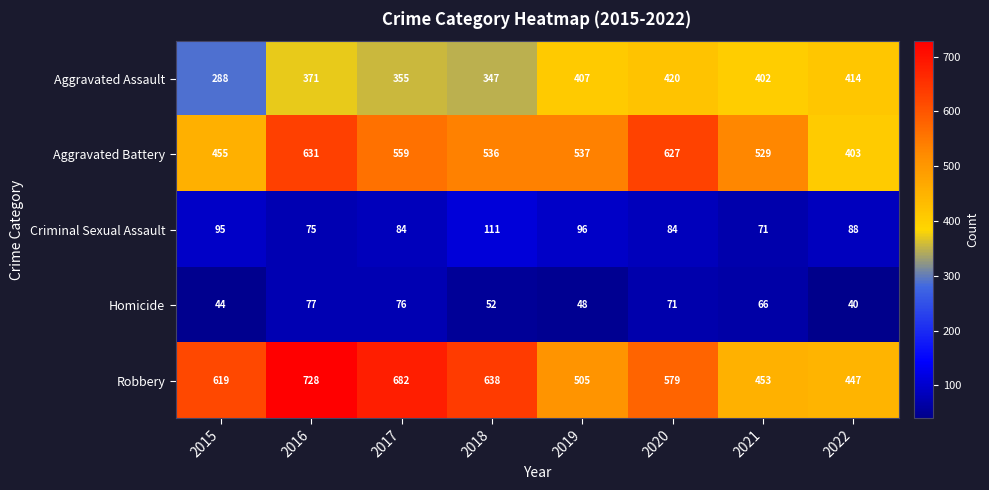

Is it true that Aggravated Assault equals 288 at 2015?

True